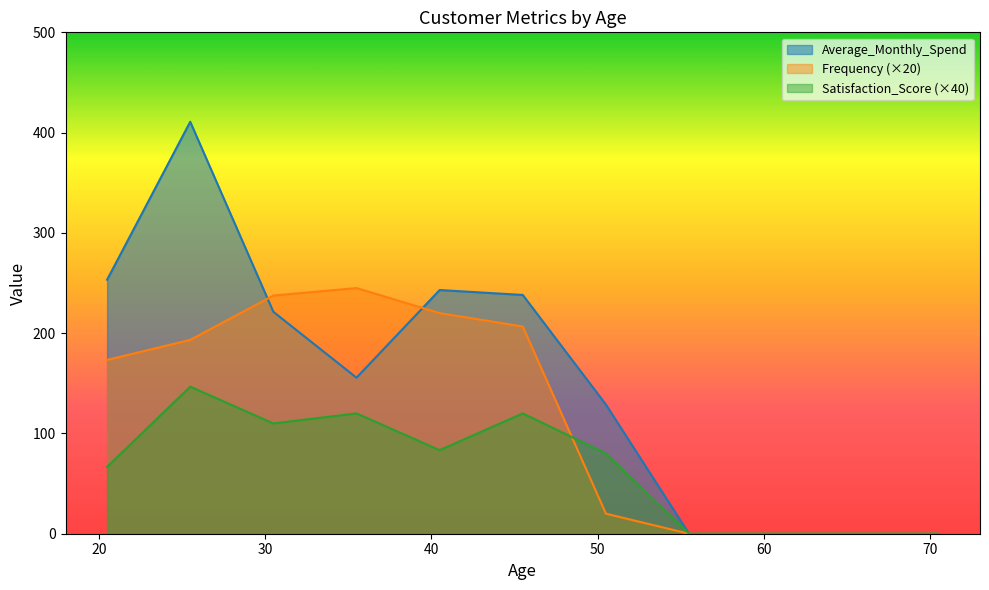

Which series changed the most between 30 and 50?

Average_Monthly_Spend